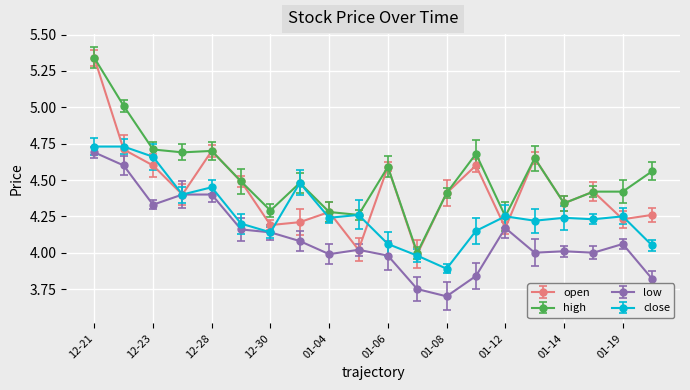

Which series has the largest total across all categories?

high